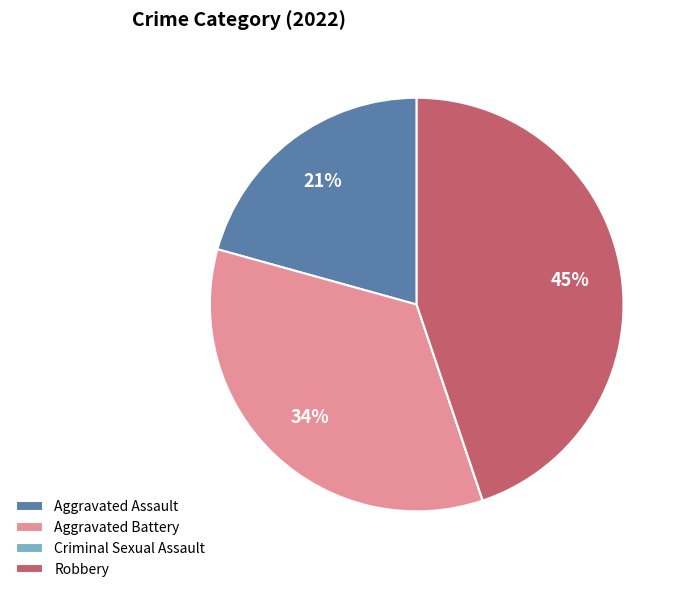

To the nearest percent, what percentage of the pie is Aggravated Battery?

34%